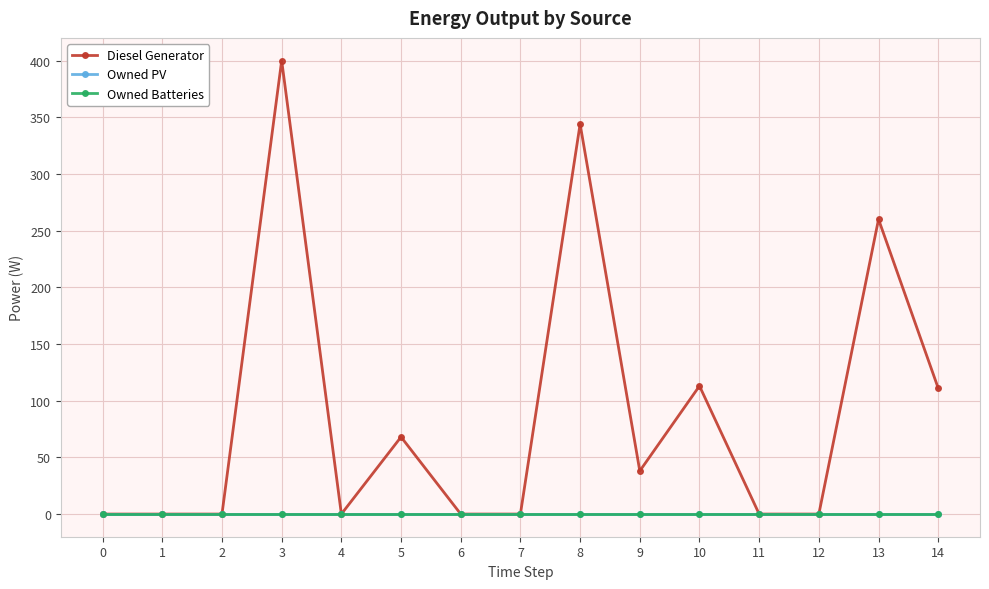

Between 11 and 12, which series saw the biggest shift?

Diesel Generator